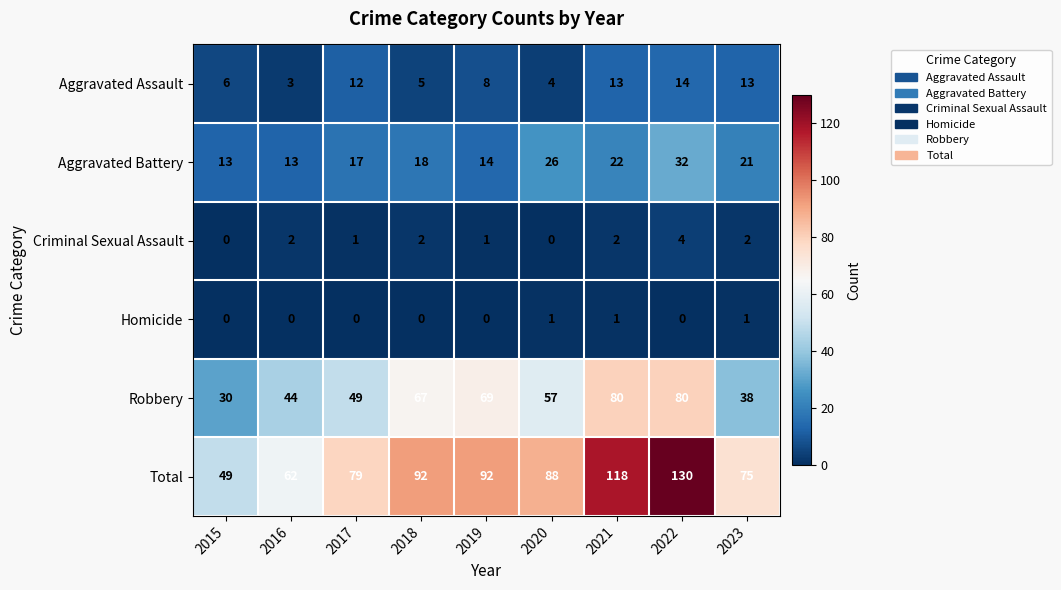

What is the sum of all Homicide values?

3